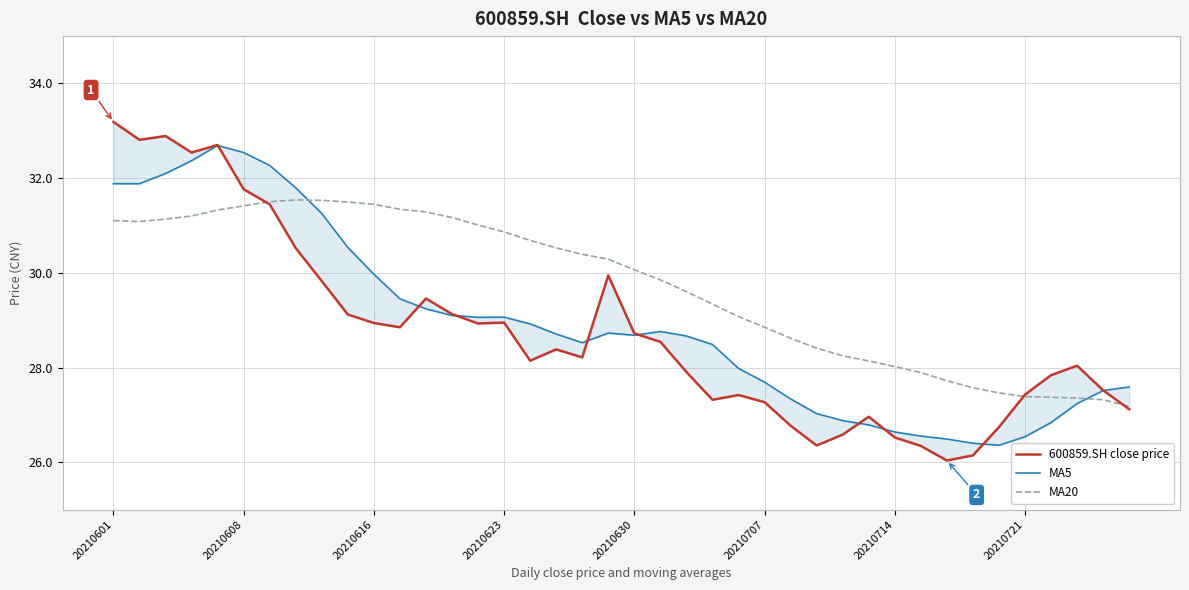

What position from the left is 38?

39